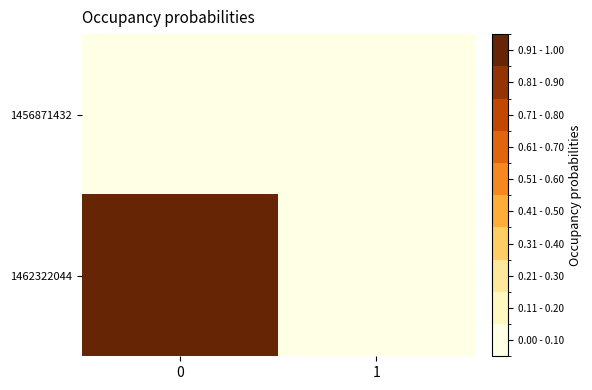

Which series has the widest spread of values?

1462322044